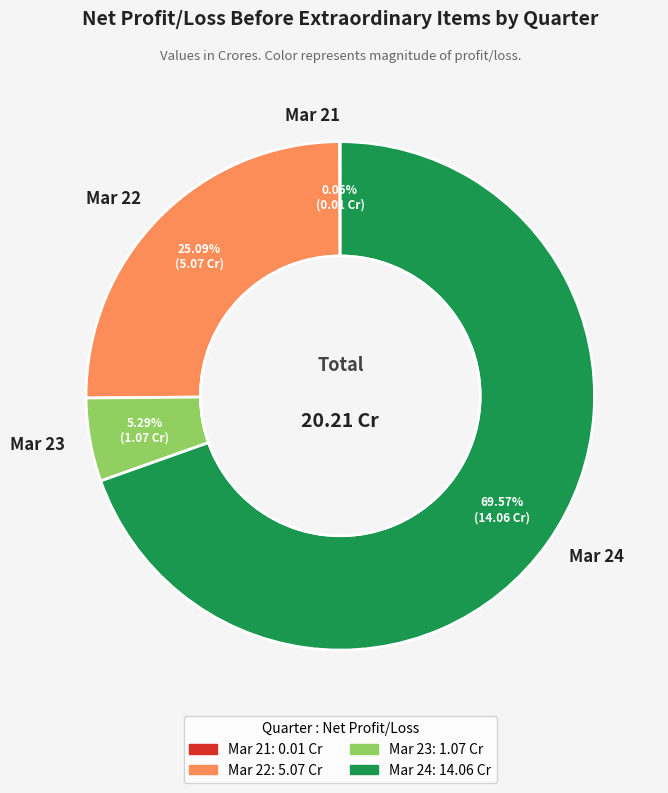

Combined, do Mar 23 and Mar 24 account for over 50%?

Yes